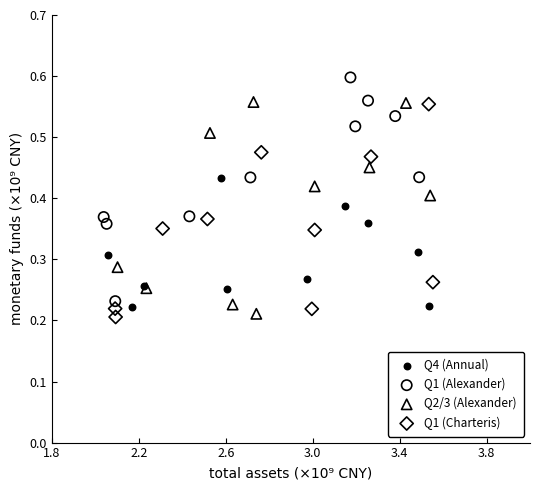

Which series reaches the maximum Y coordinate?

Q1 (Alexander)